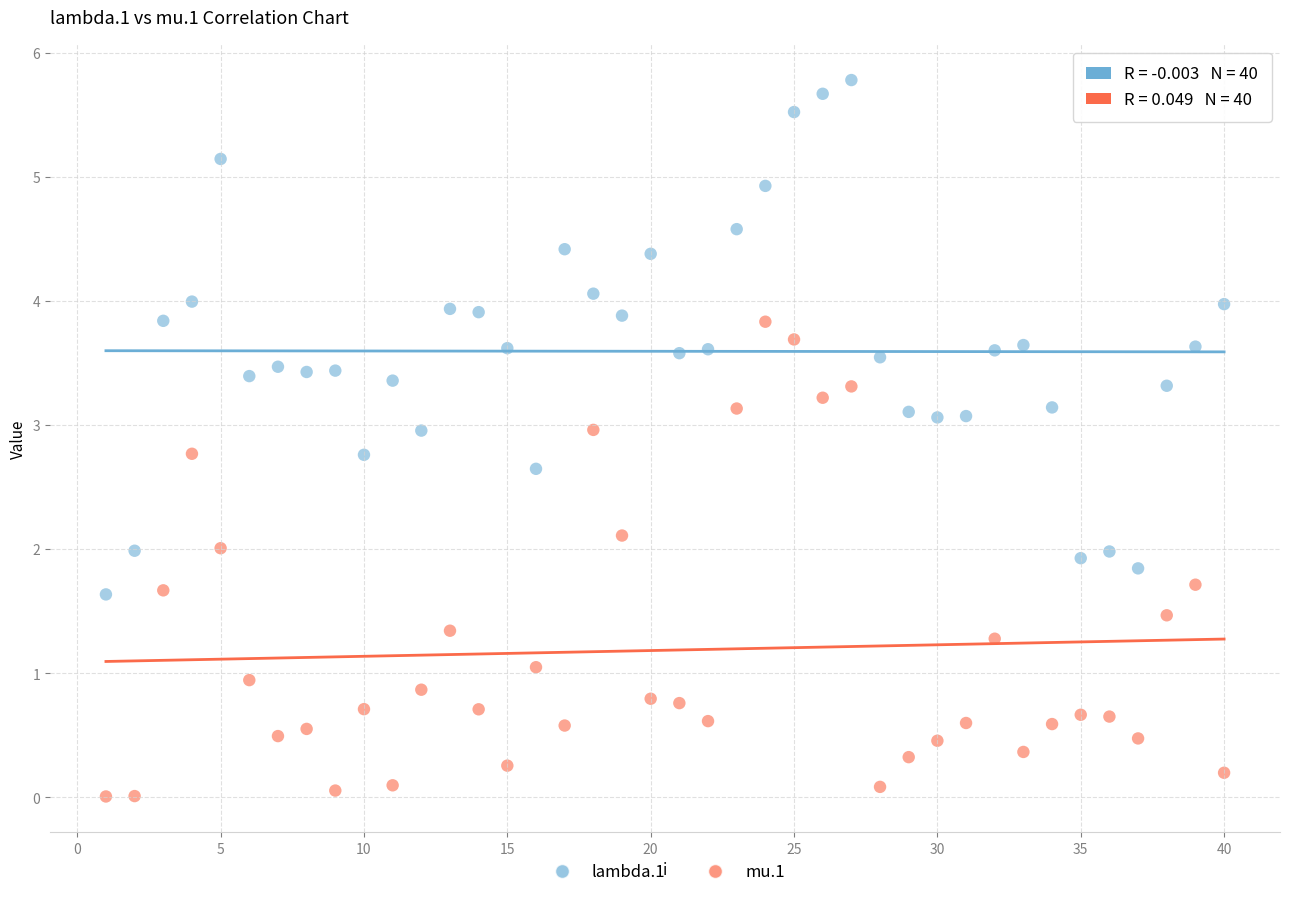

What are all the series names shown in the legend?

lambda.1, mu.1